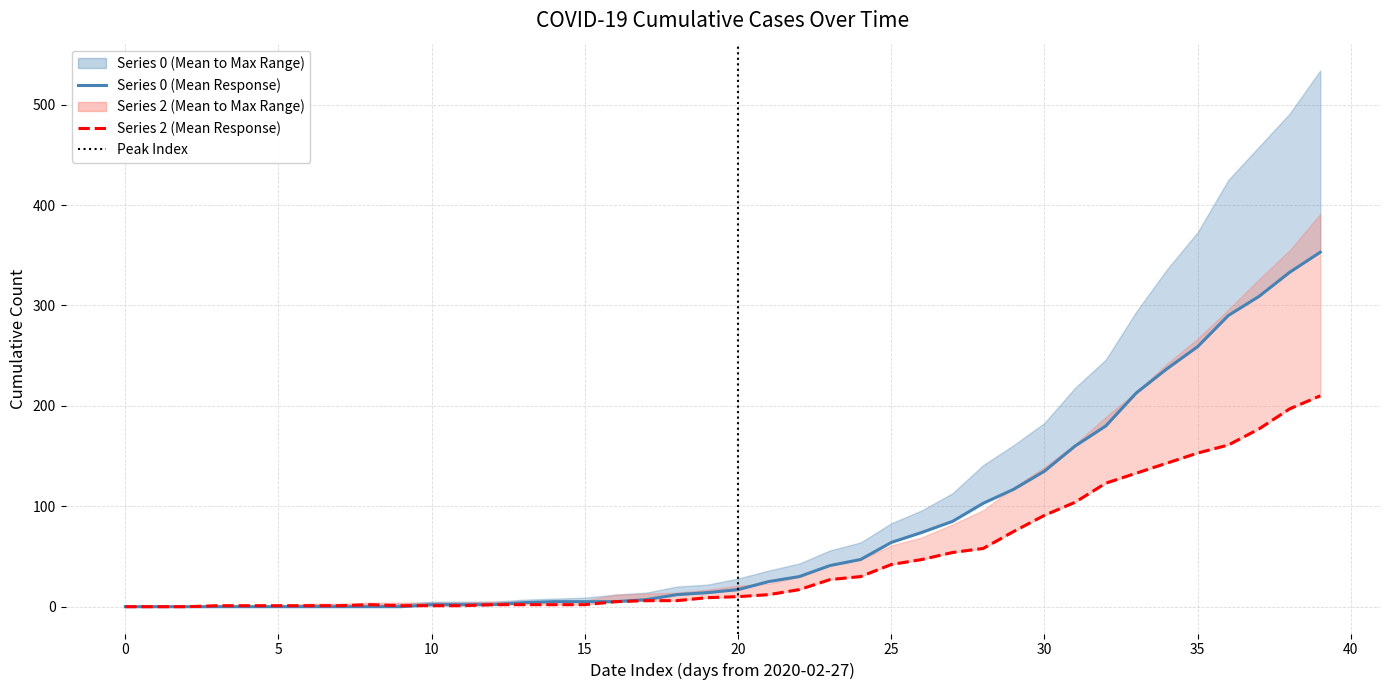

Is this an area chart (filled region under the line)?

No